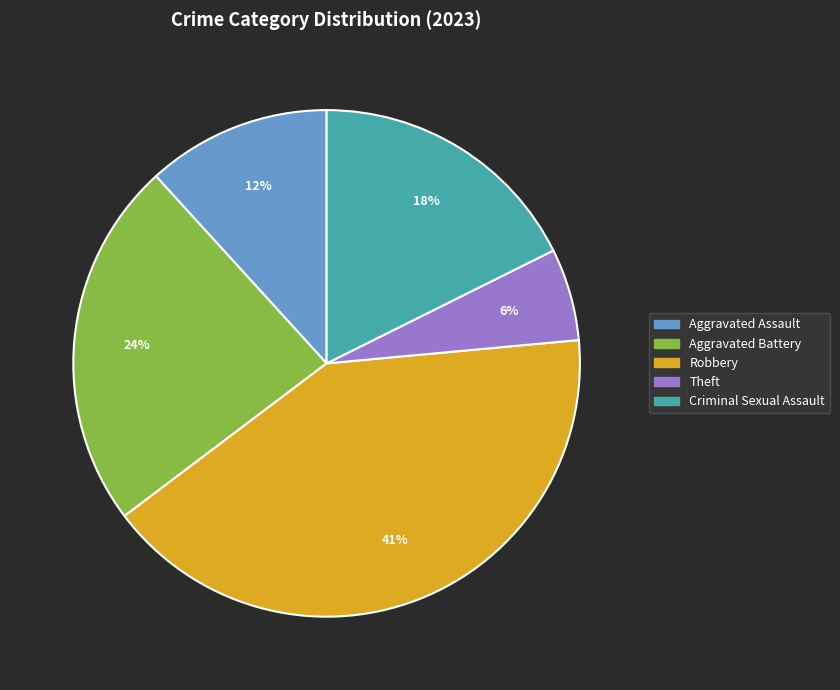

The Criminal Sexual Assault slice represents 23% of the pie. True or false?

False